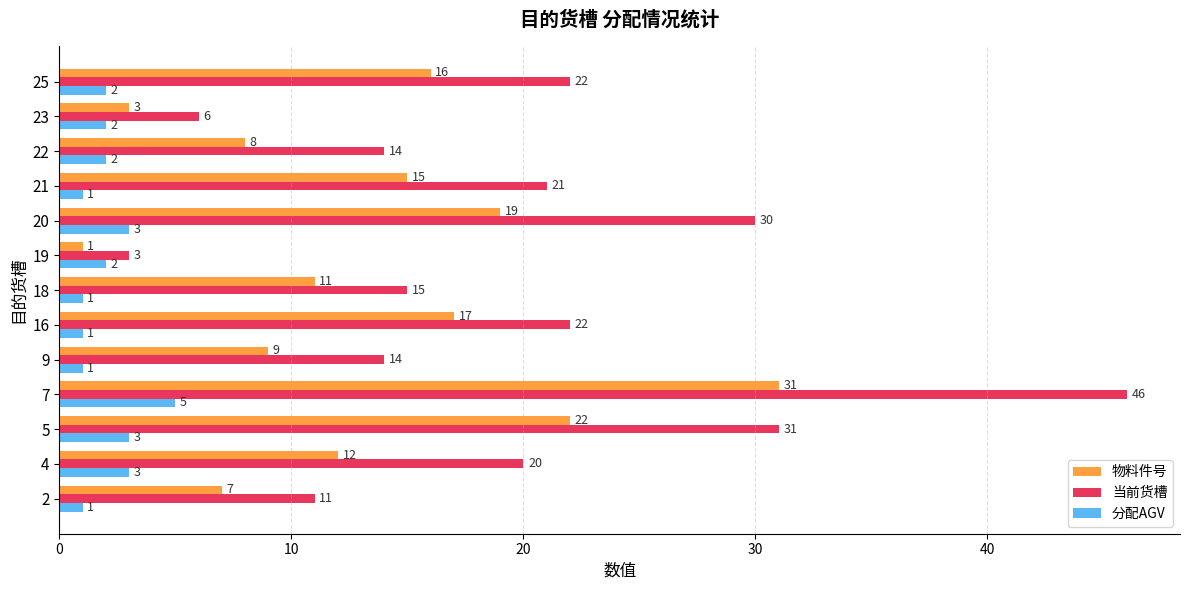

Count the number of categories in the chart.

13